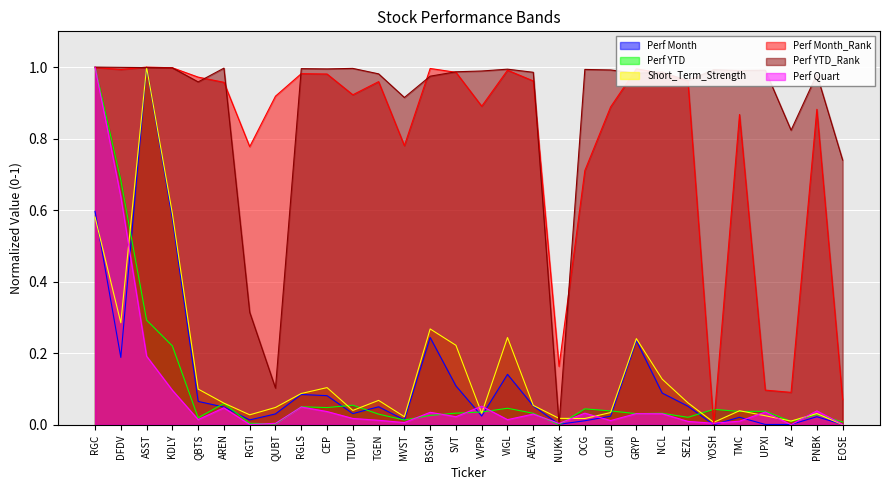

What is the label of the 8th point from the left?

QUBT